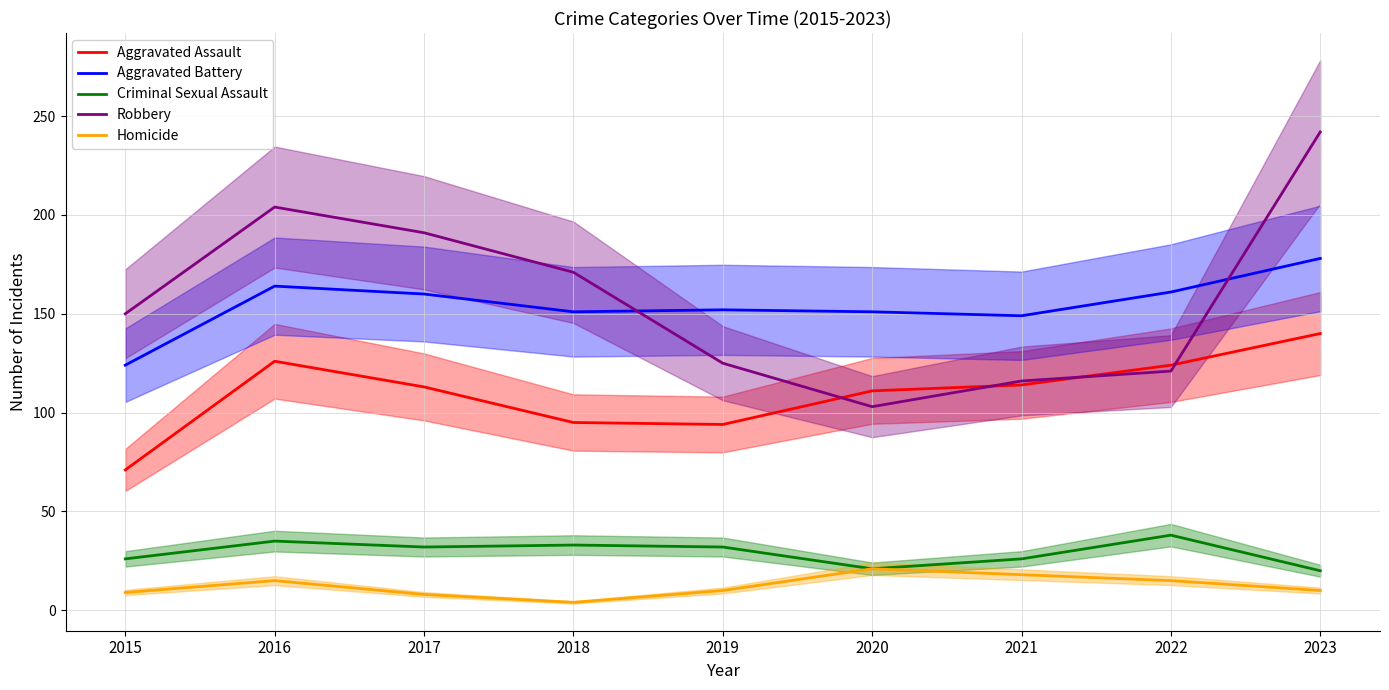

At which label does Robbery reach its peak?

2023